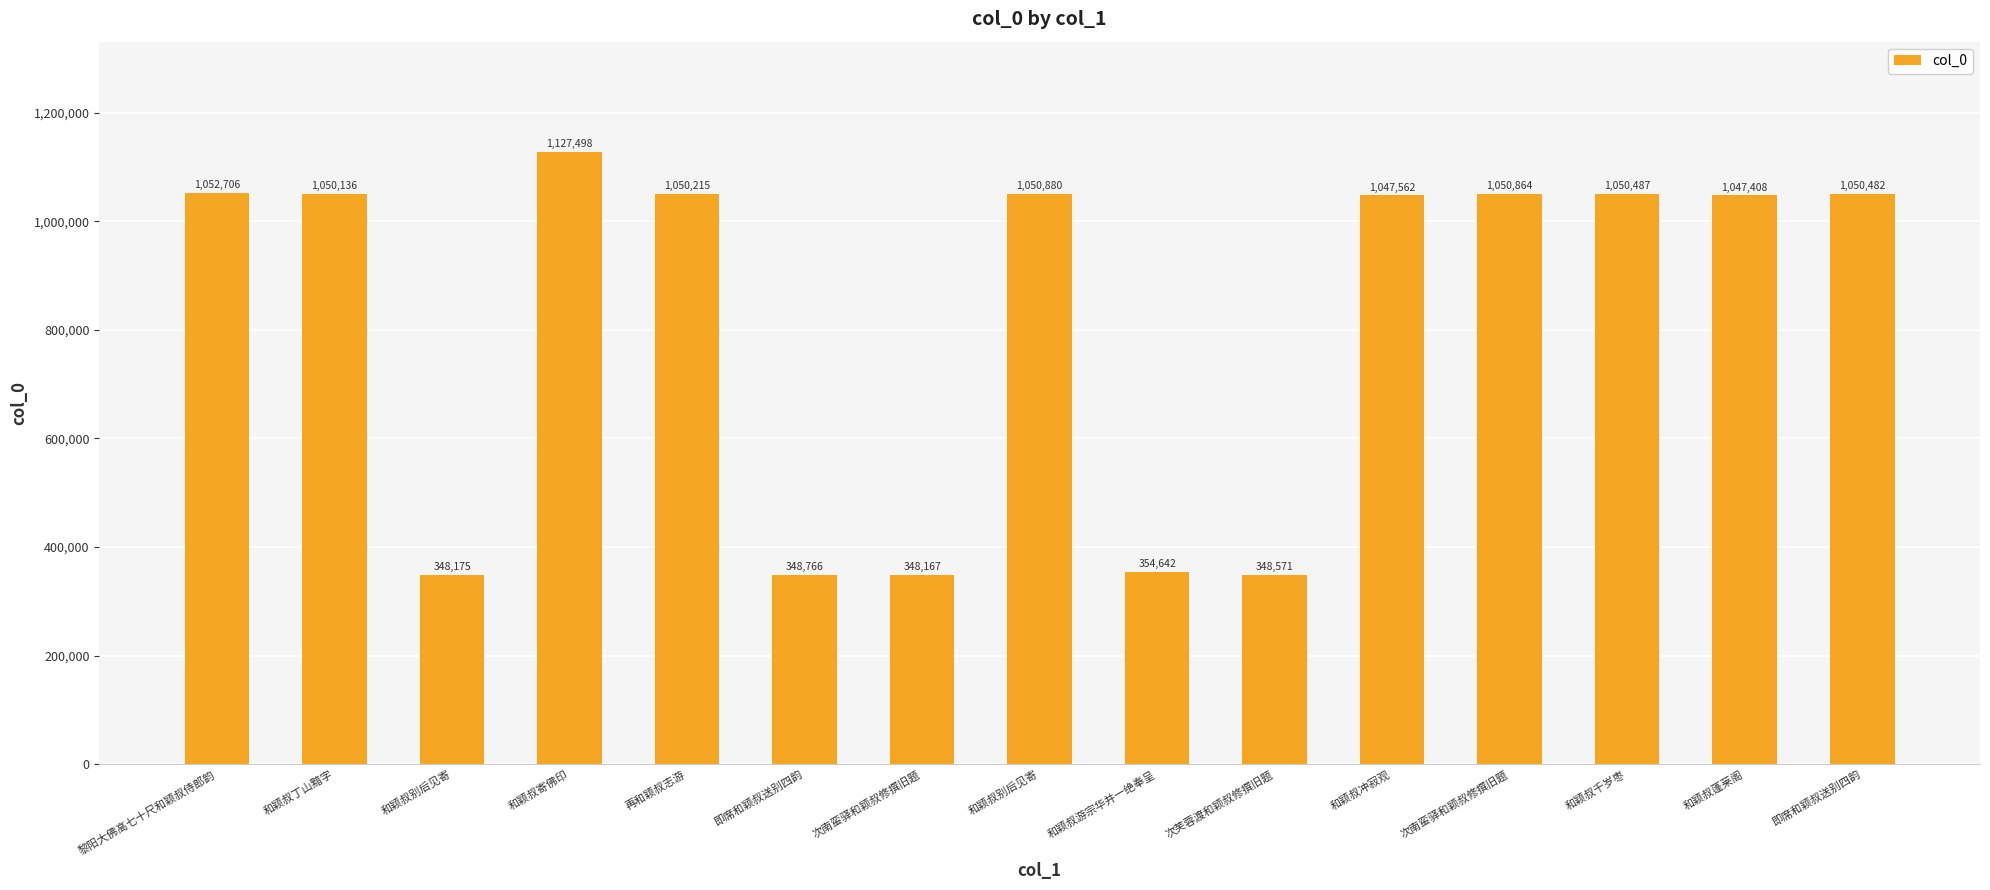

How many bars are there in total?

15